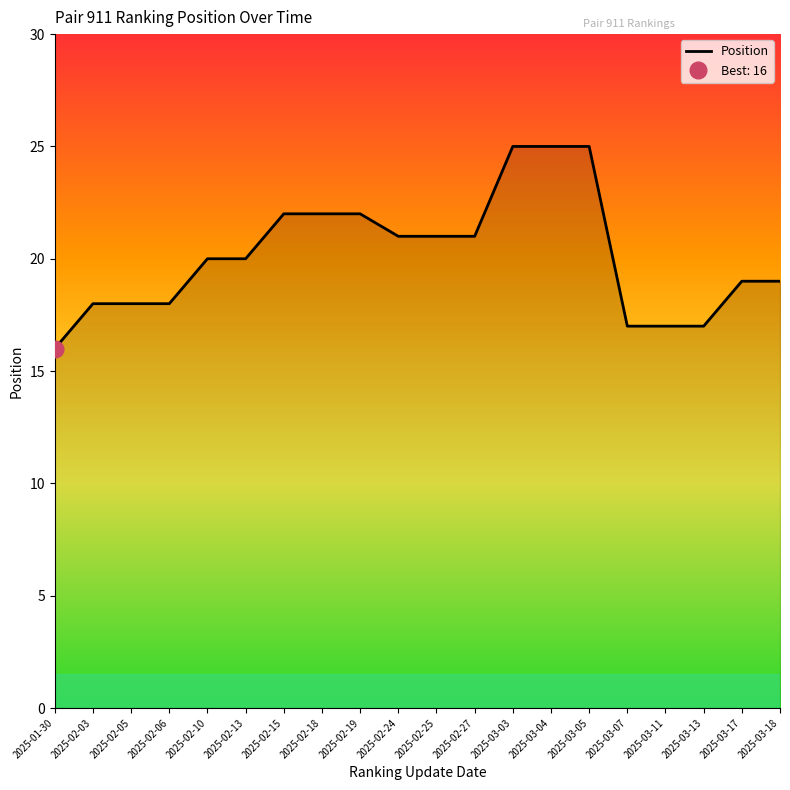

List the labels in order of value, smallest first.

2025-01-30, 2025-03-07, 2025-03-11, 2025-03-13, 2025-02-03, 2025-02-05, 2025-02-06, 2025-03-17, 2025-03-18, 2025-02-10, 2025-02-13, 2025-02-24, 2025-02-25, 2025-02-27, 2025-02-15, 2025-02-18, 2025-02-19, 2025-03-03, 2025-03-04, 2025-03-05